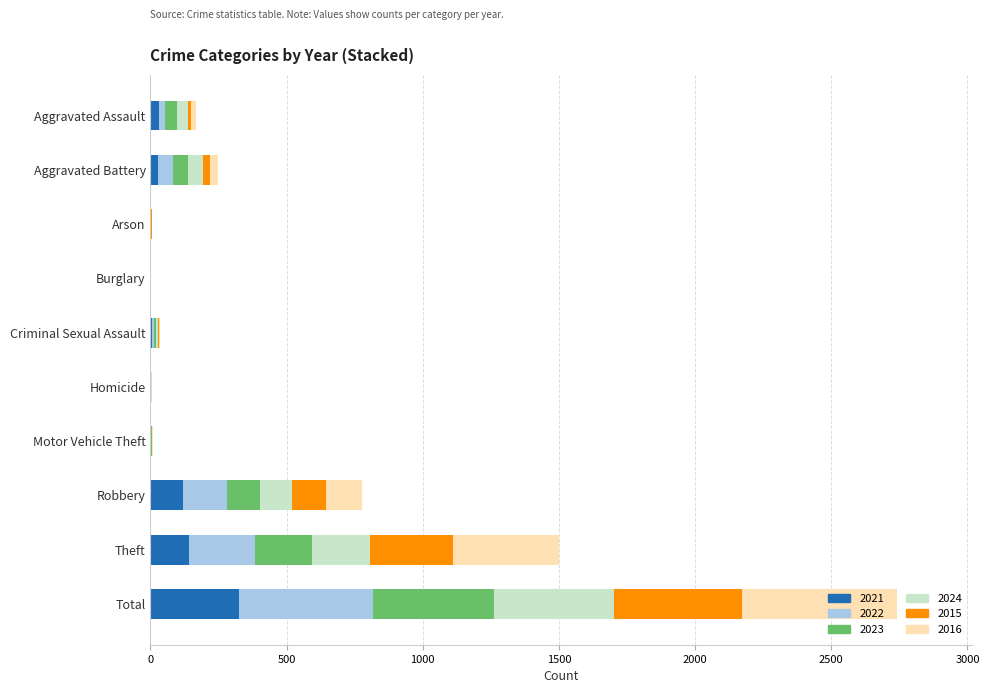

What is the sum of the 2021 values at Total and Theft?

466